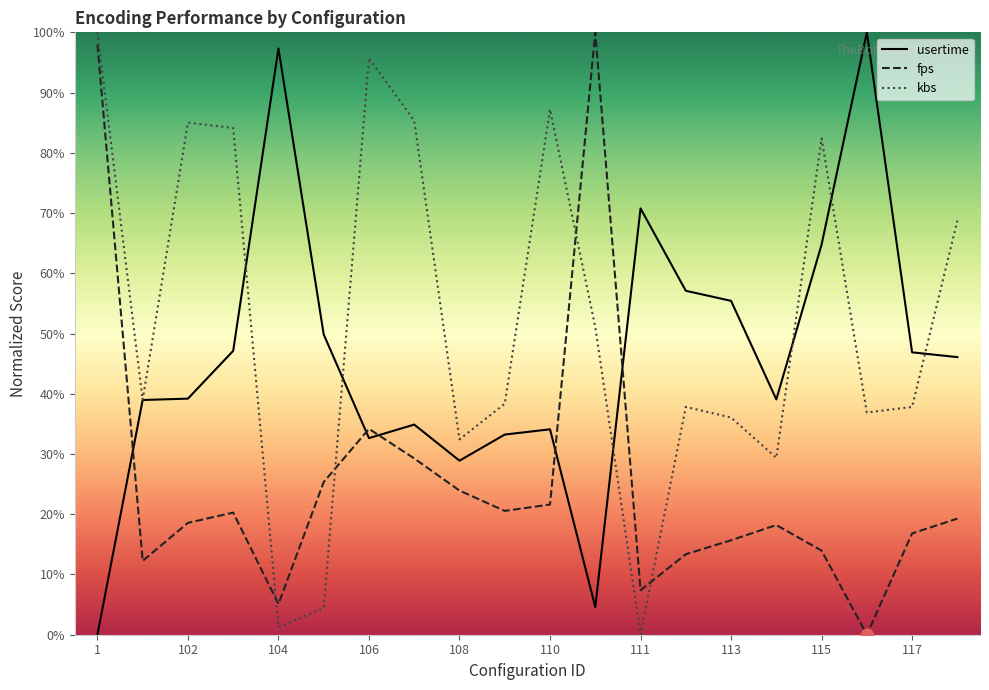

At how many categories does at least one series exceed 29?

20